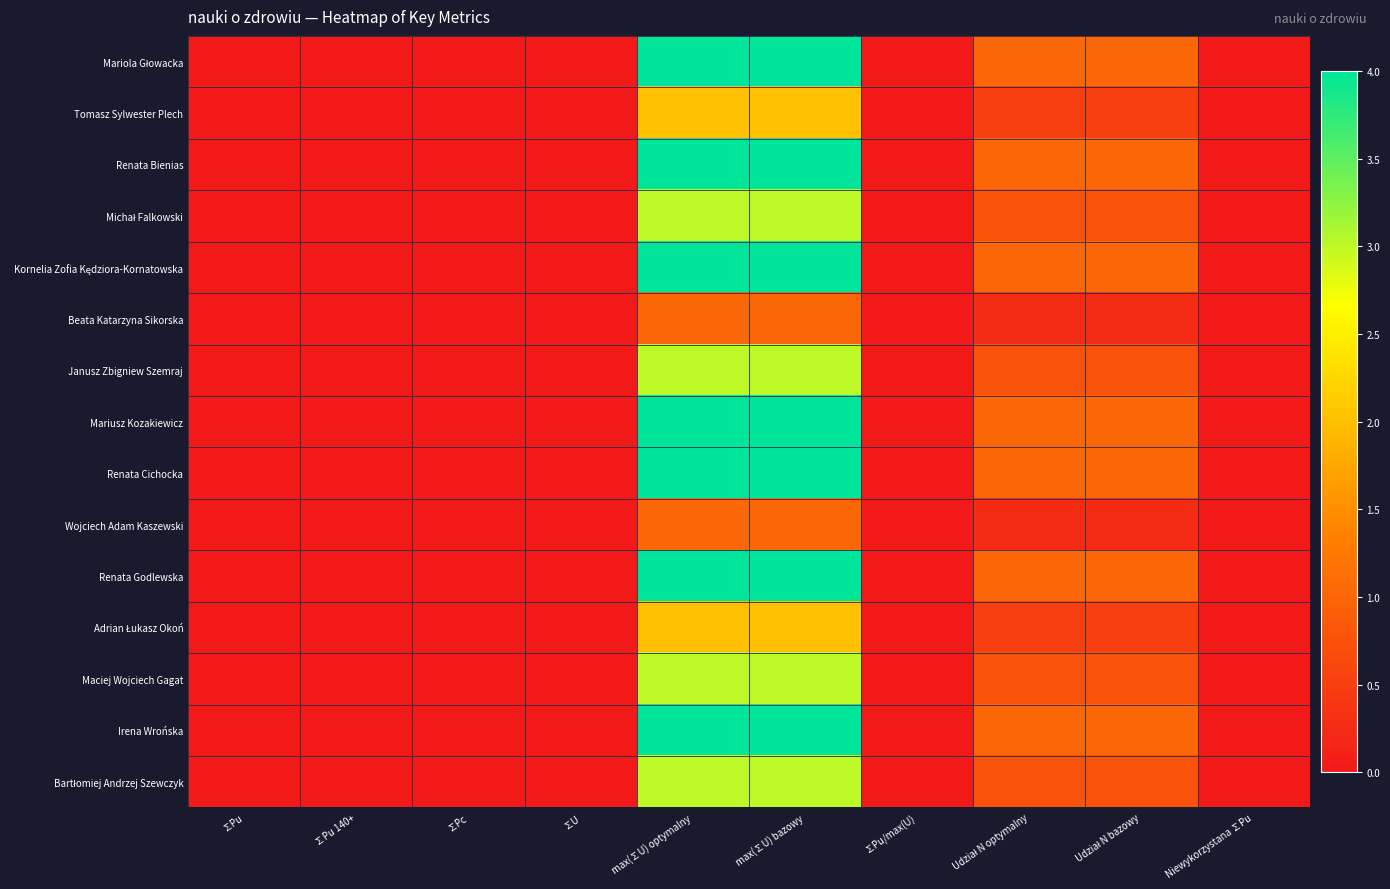

At how many categories does at least one series exceed 2?

2